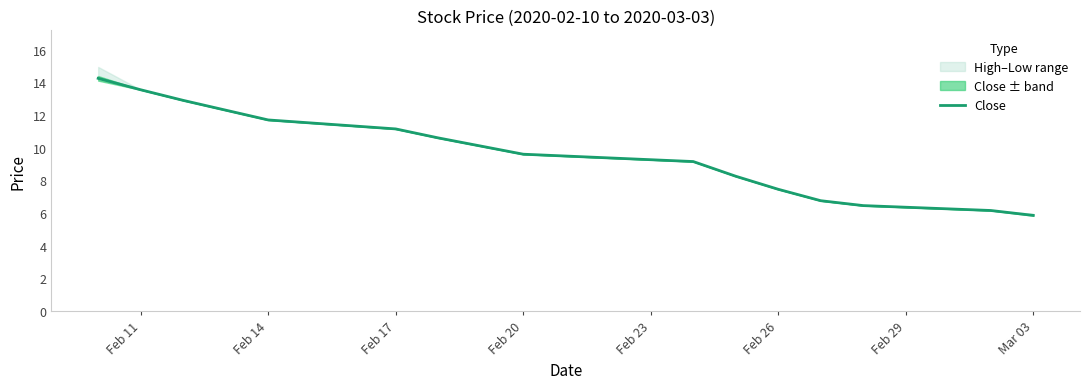

The value at 14 is 2.0. True or false?

False